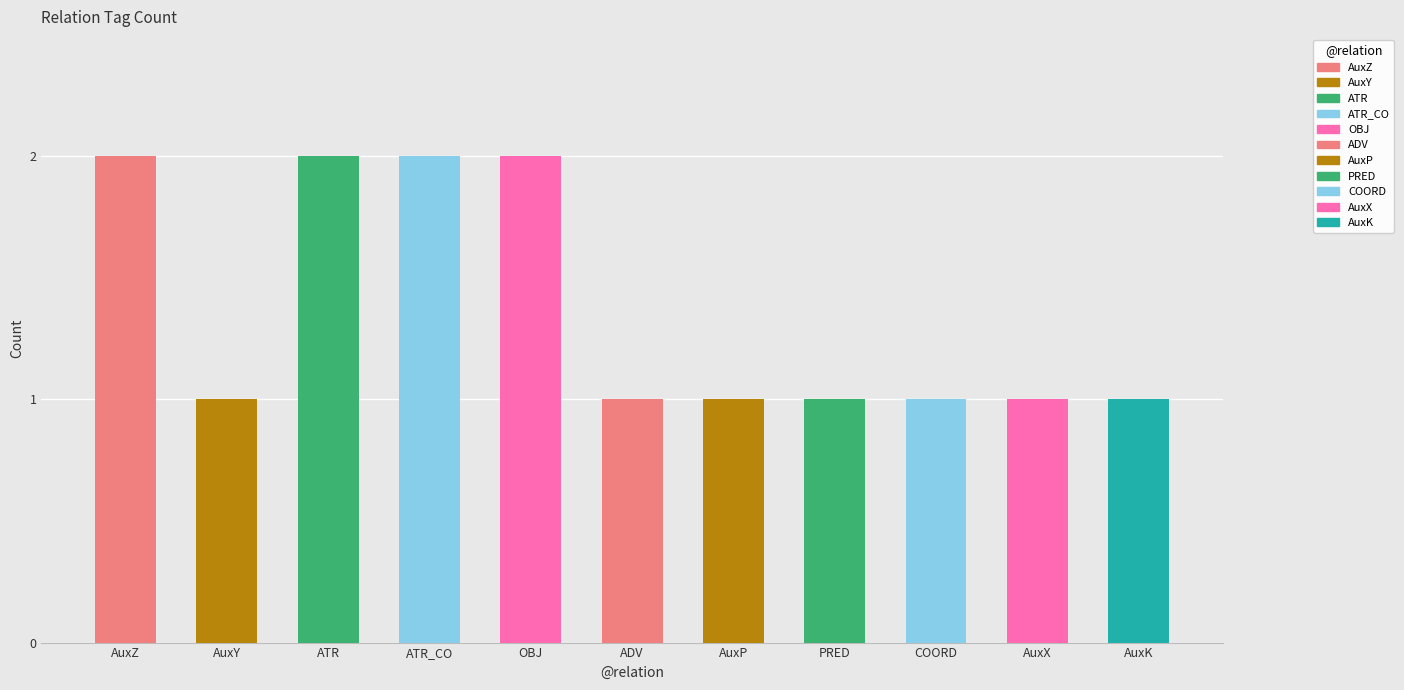

Reading left to right, list all the values displayed in this chart.

AuxZ=2	AuxY=1	ATR=2	ATR_CO=2	OBJ=2	ADV=1	AuxP=1	PRED=1	COORD=1	AuxX=1	AuxK=1